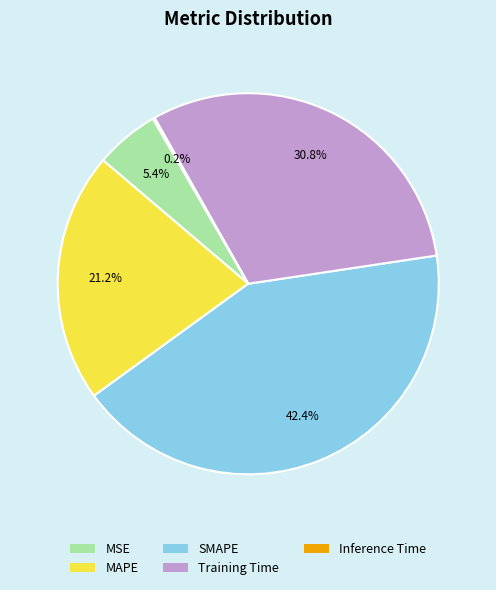

What is the largest slice in the pie chart?

SMAPE